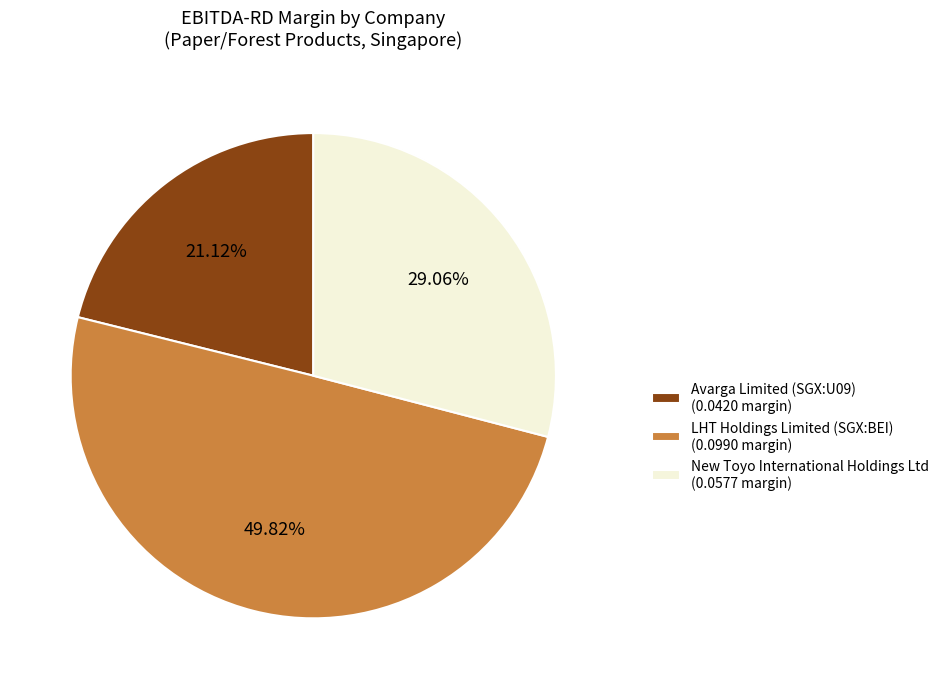

Rank the categories by value from highest to lowest.

LHT Holdings Limited (SGX:BEI), New Toyo International Holdings Ltd, Avarga Limited (SGX:U09)